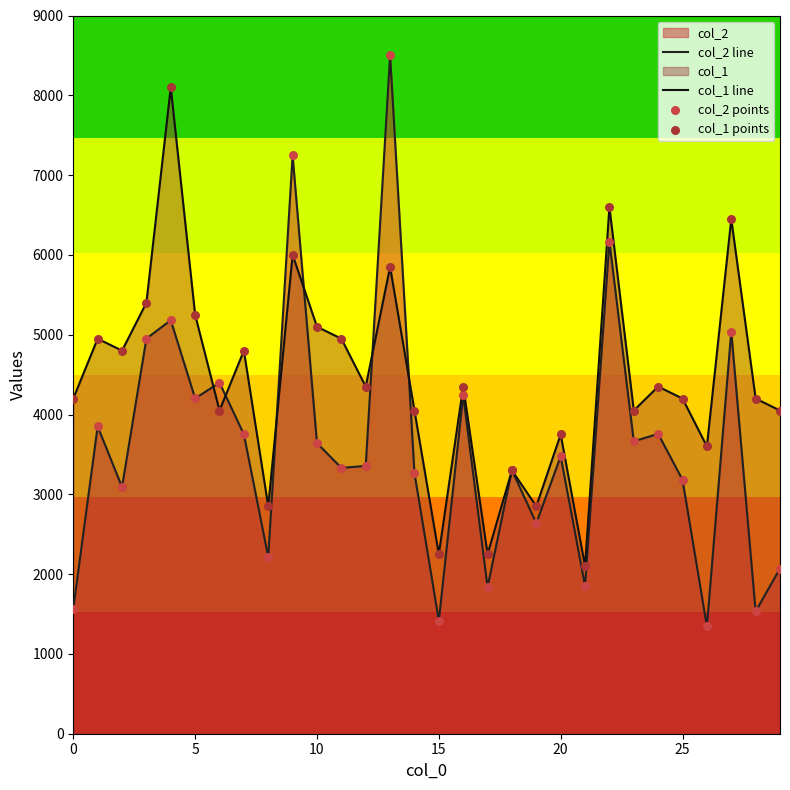

At which category is the sum across all series the highest?

13